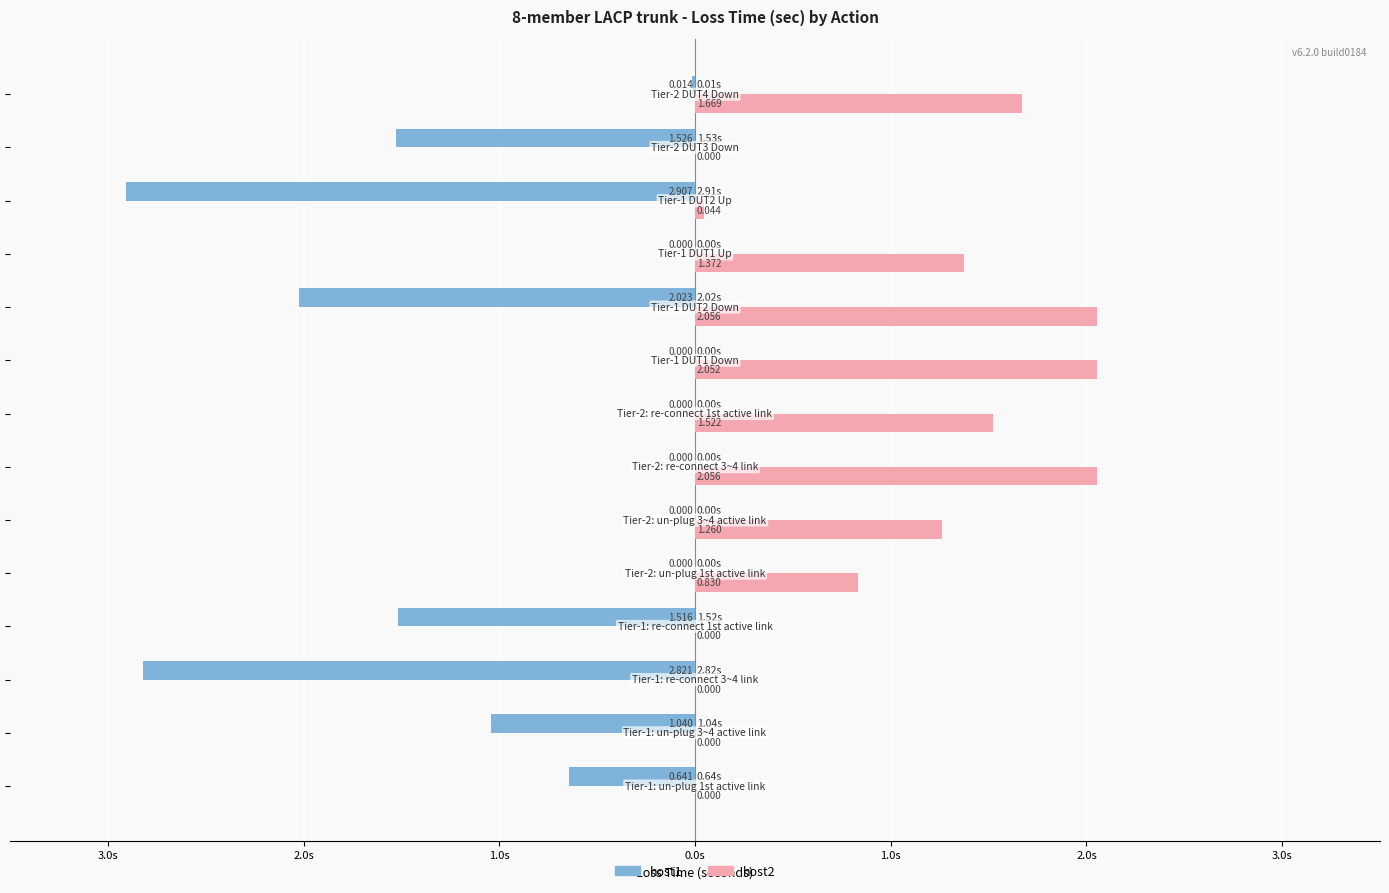

What are all the series names shown in the legend?

host1, host2